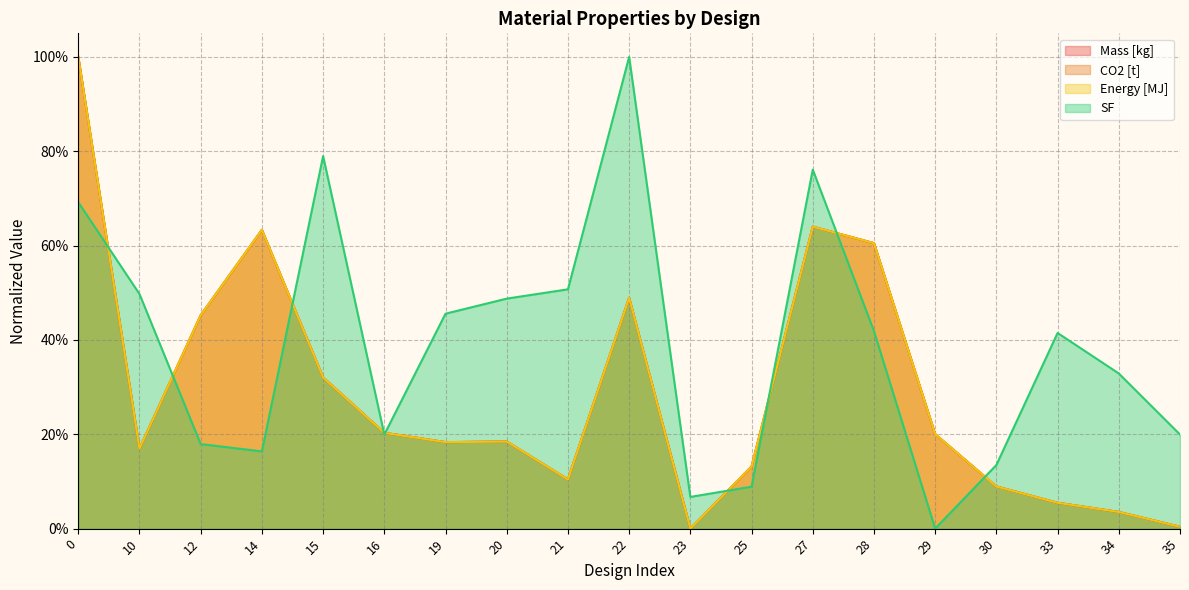

What is the sum of the Energy [MJ] values at 28 and 27?

1.2